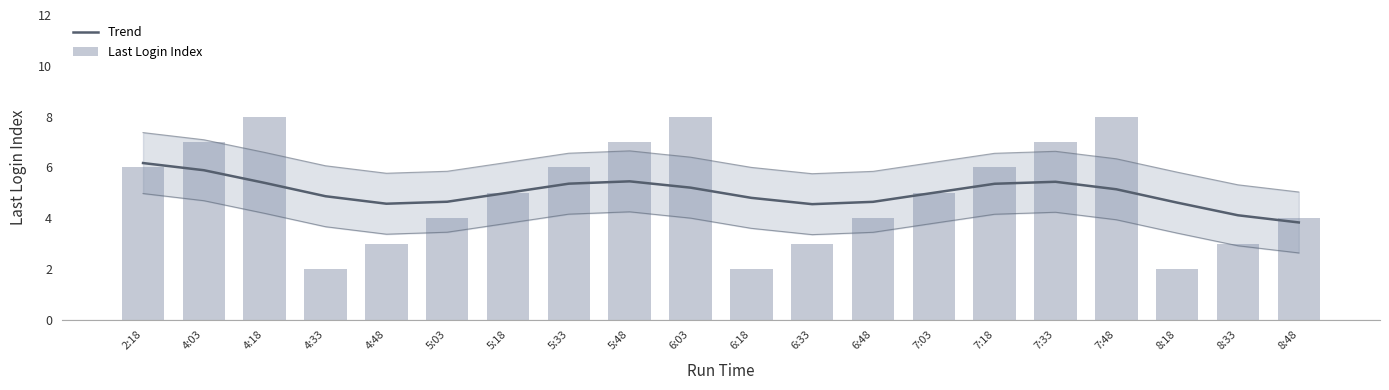

Which series has the largest range (max minus min)?

Last Login Index